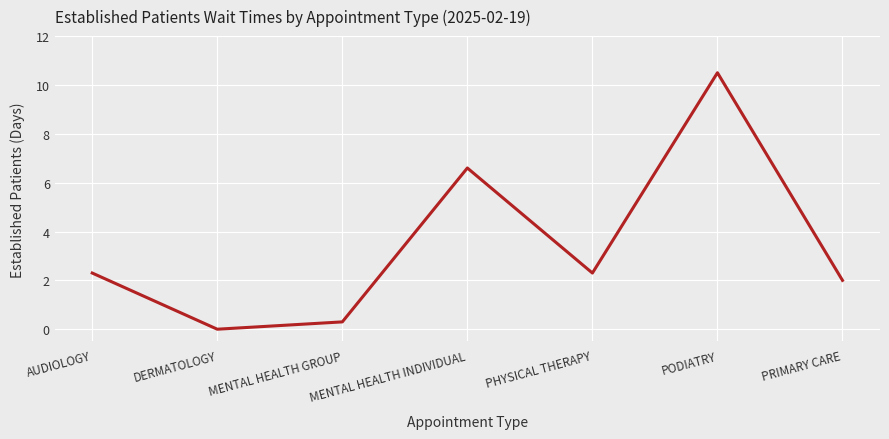

At which label is the value closest to 5?

MENTAL HEALTH INDIVIDUAL